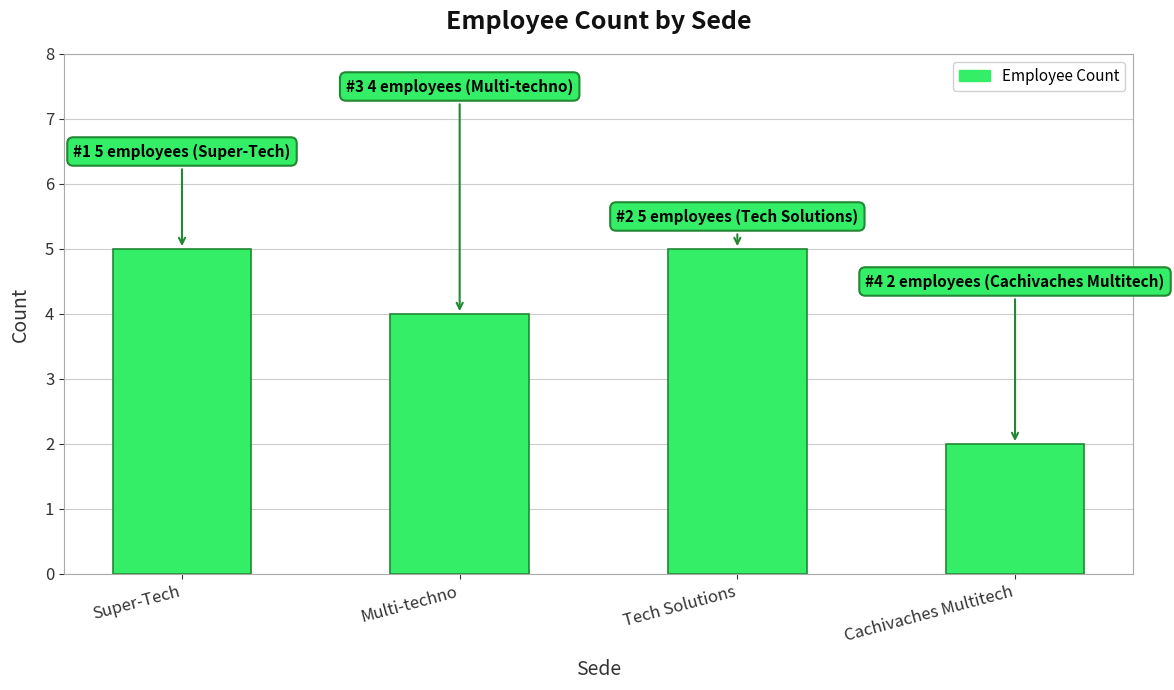

What is the difference between the values at Cachivaches Multitech and Tech Solutions?

3